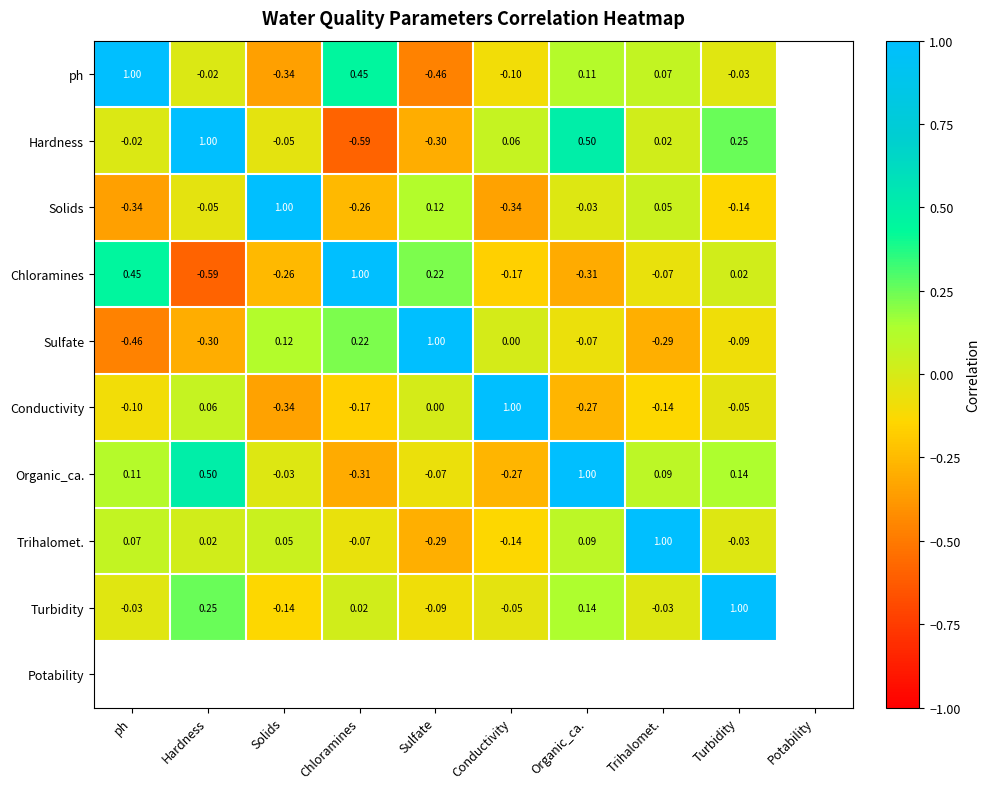

True or false: ph has a value of -0.0 at Turbidity.

True